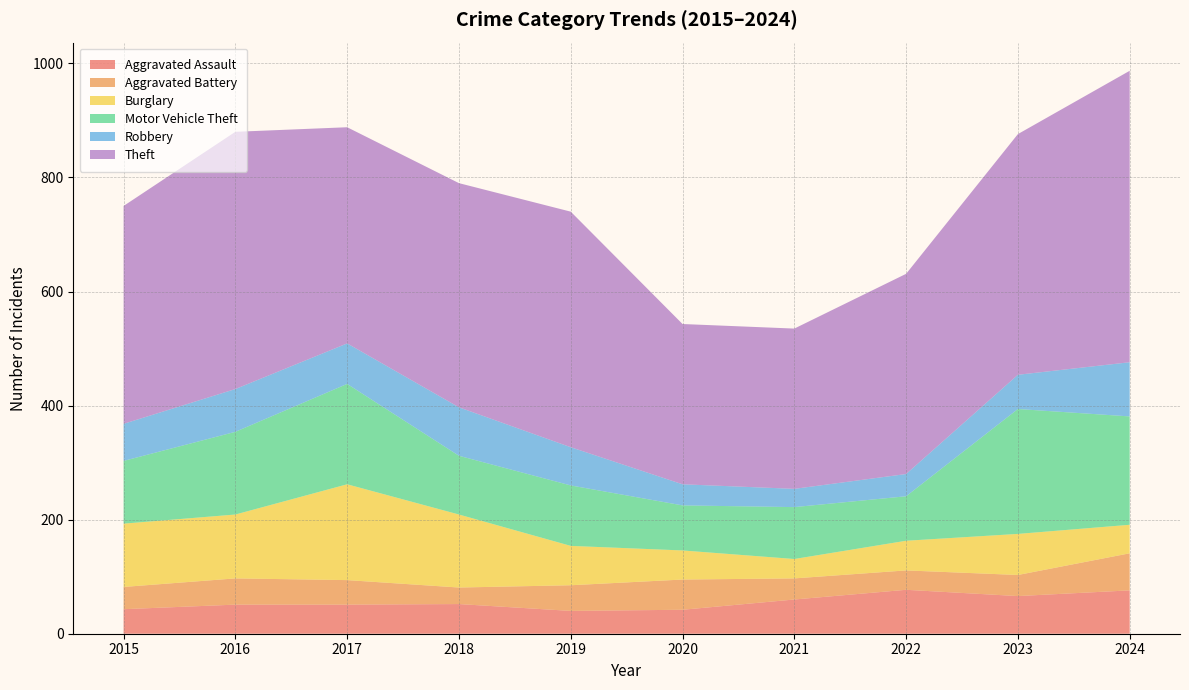

Reading right to left, extract all data points from this chart.

Aggravated Assault: 76	66	77	60	42	40	52	51	51	43
Aggravated Battery: 65	37	34	37	53	45	29	43	46	39
Burglary: 50	72	52	34	51	69	128	168	112	111
Motor Vehicle Theft: 190	219	78	91	79	106	103	176	145	110
Robbery: 95	60	39	32	37	67	85	71	75	65
Theft: 511	422	351	281	281	413	393	379	451	382